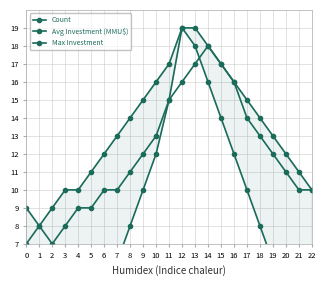

Between 4 and 9, which is larger?

9